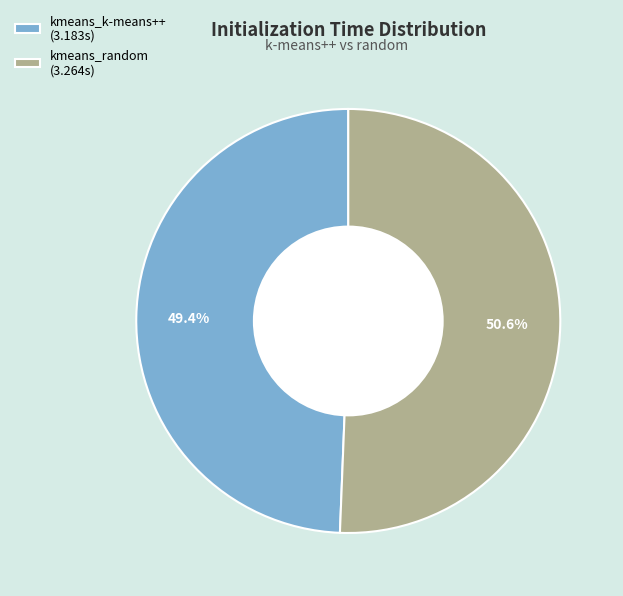

Which has a higher value, kmeans_k-means++ or kmeans_random?

kmeans_random